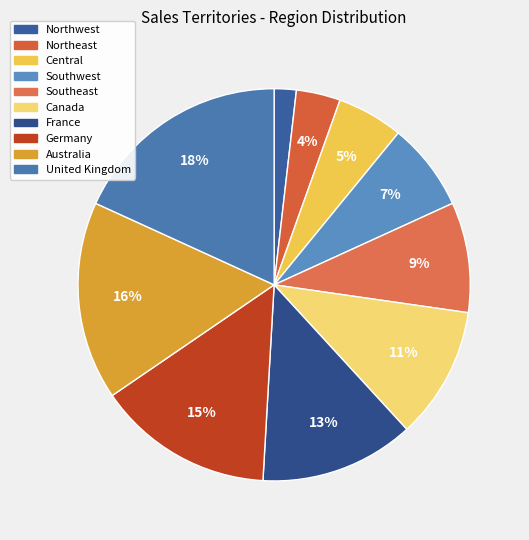

Does France represent more than half of the total?

No